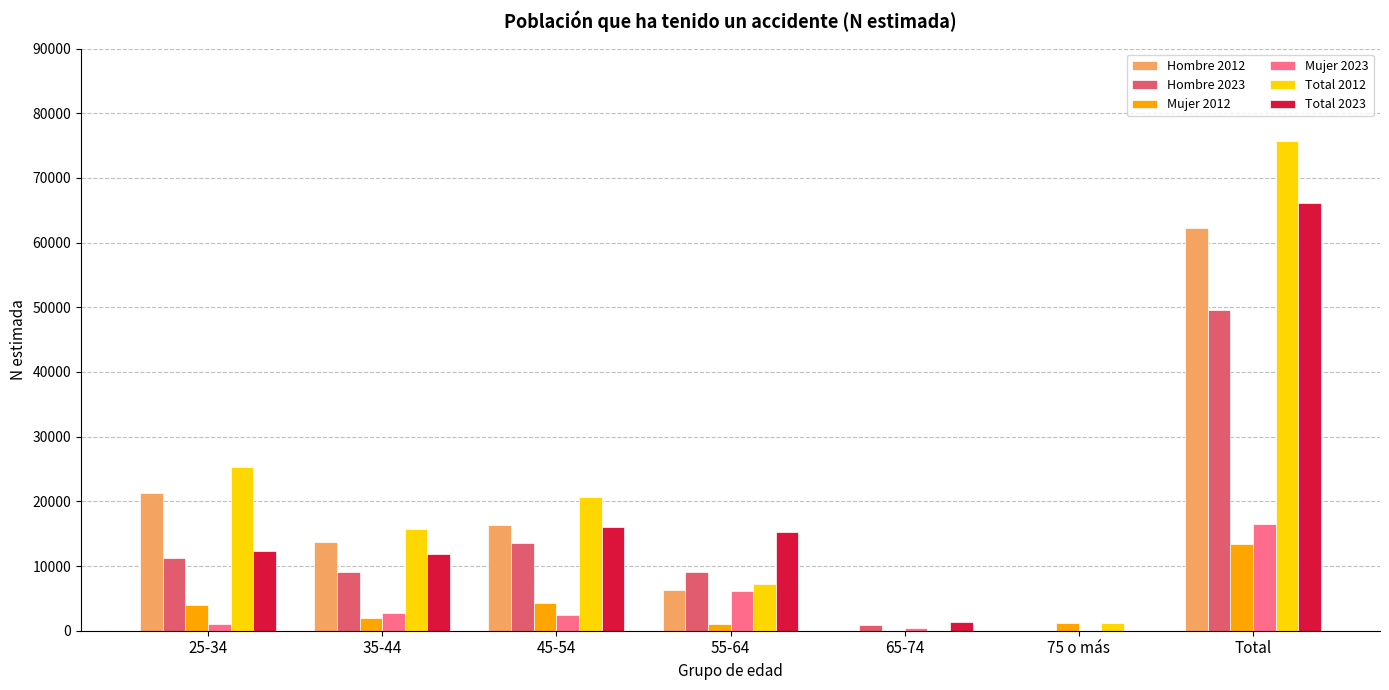

The value of Total 2012 at 45-54 is 9211. True or false?

False